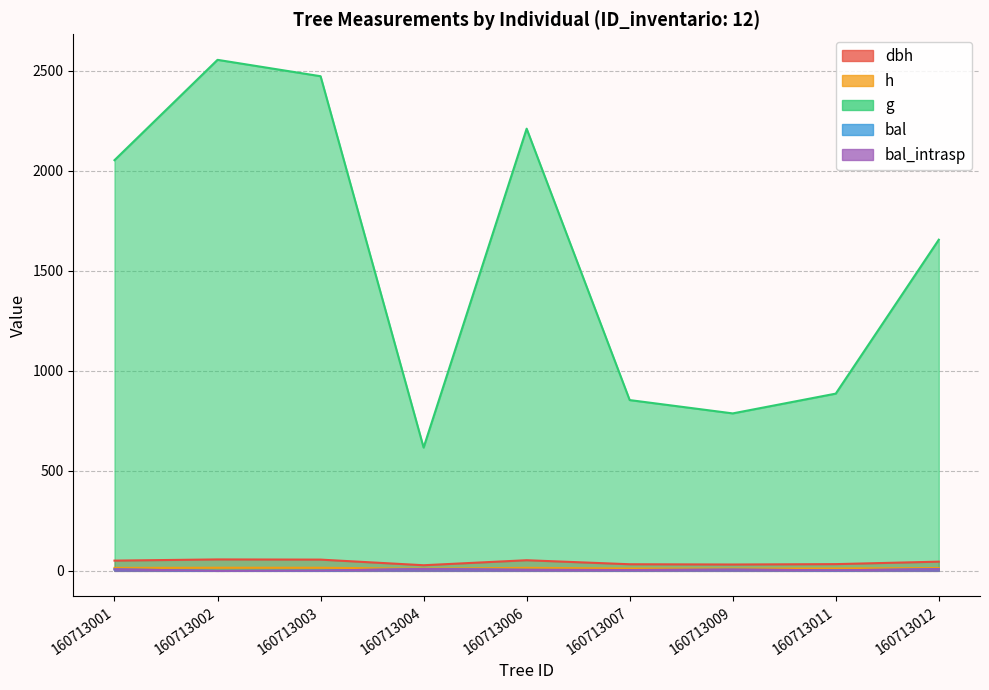

How many positive values does the bal series have?

8